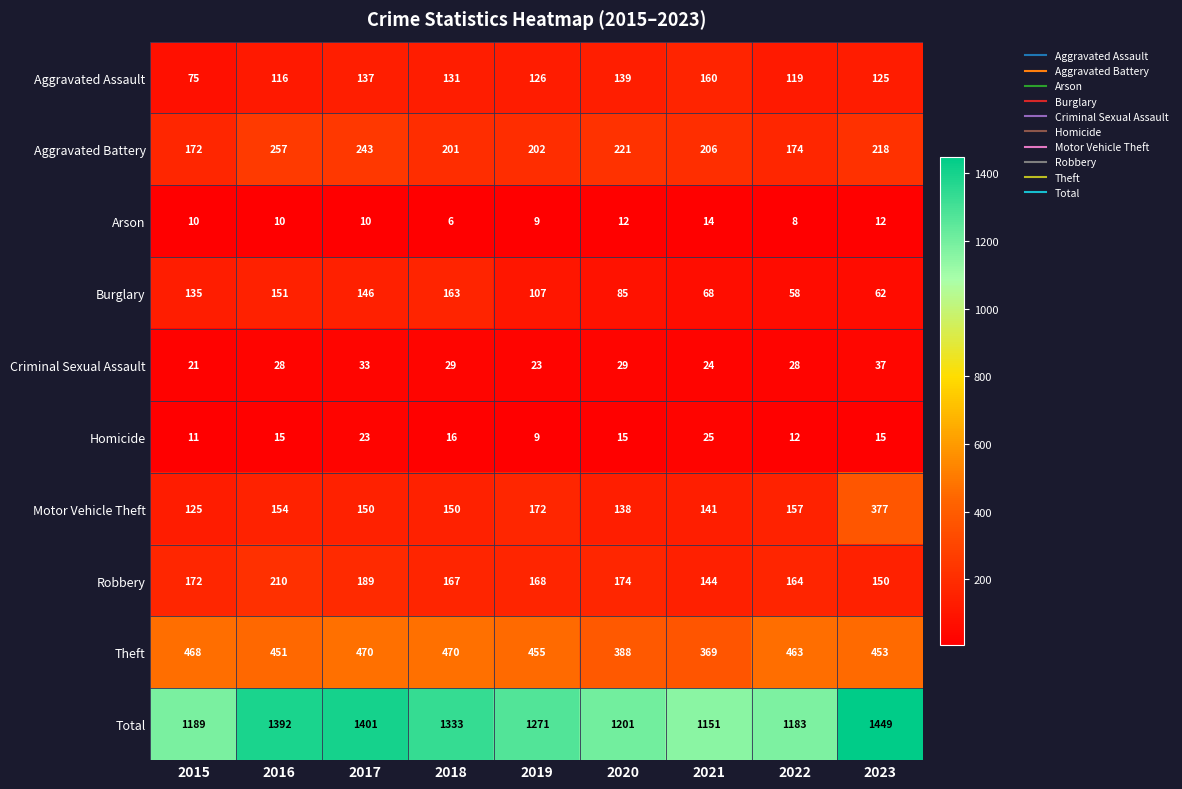

What is the sum of the Total values at 2016 and 2019?

2663